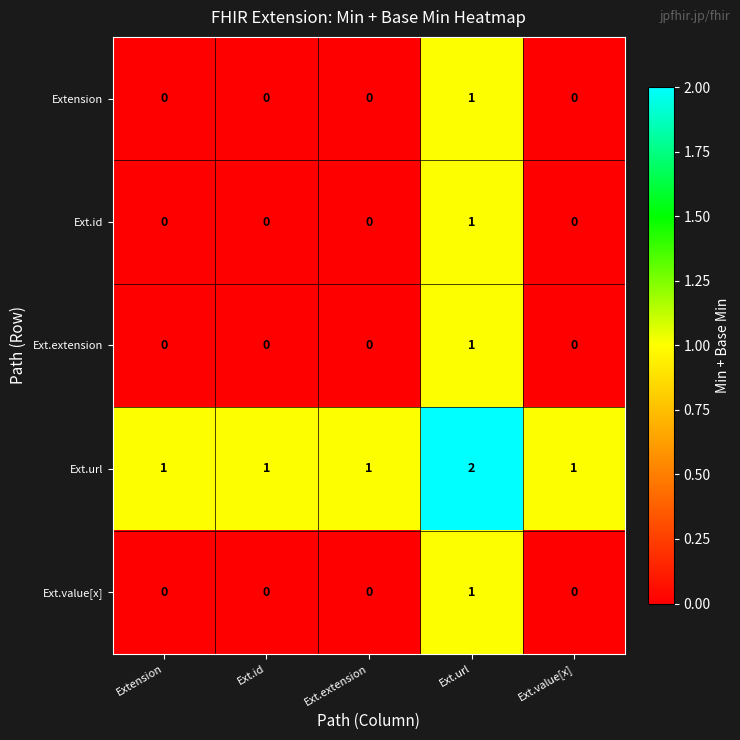

Is the value of Ext.url at Ext.extension greater than the value of Ext.extension at Ext.extension?

Yes